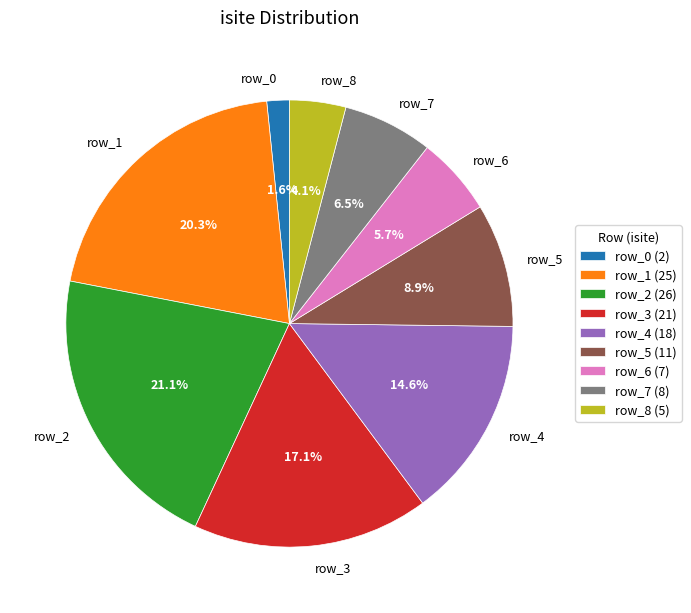

To the nearest percent, what portion does row_5 represent?

9%